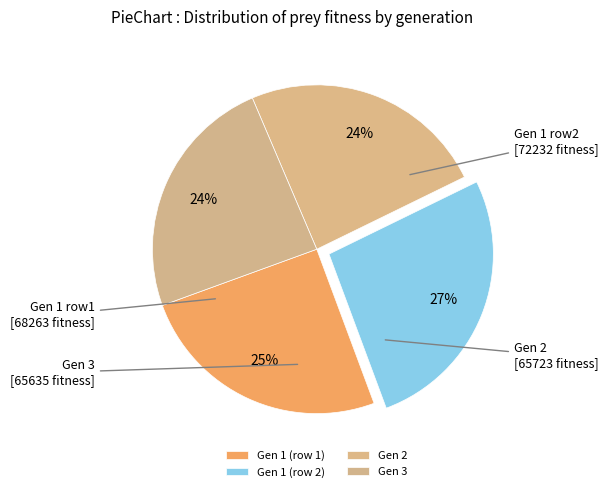

Is there any slice that represents more than half of the pie?

No